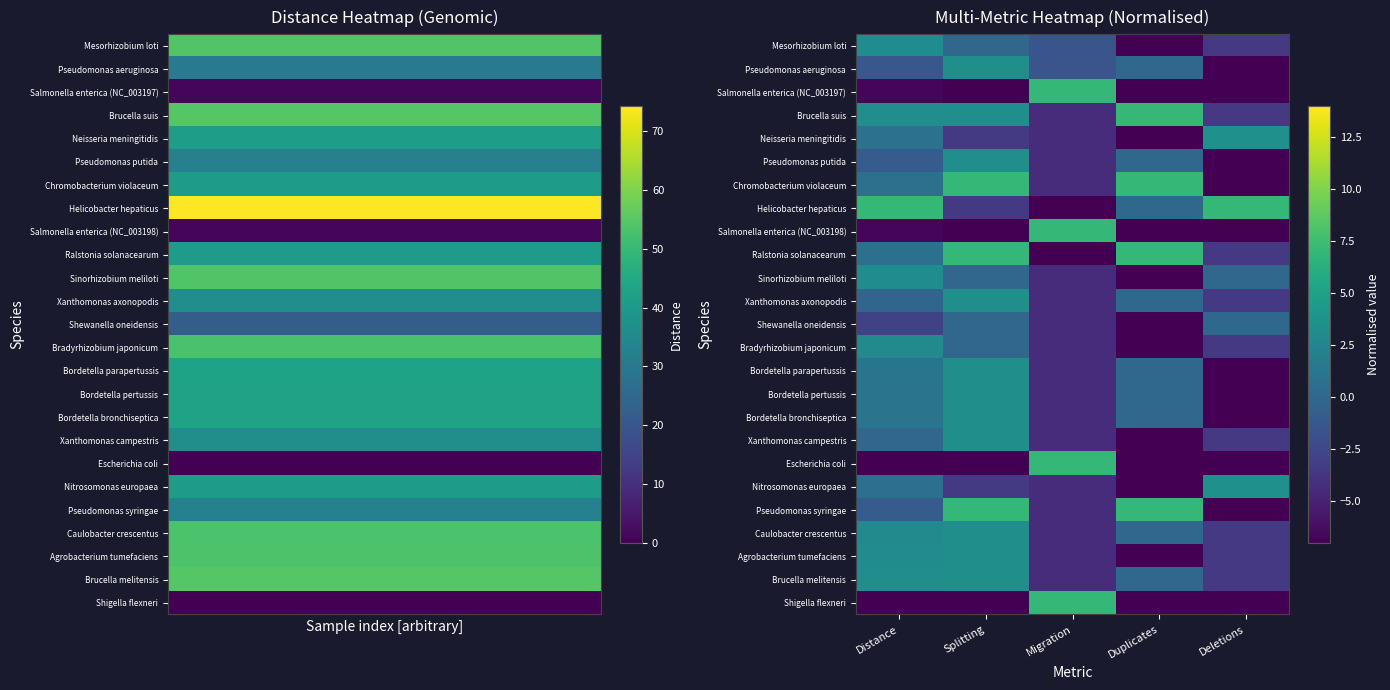

Between Distance and Splitting, which series saw the biggest shift?

Helicobacter hepaticus